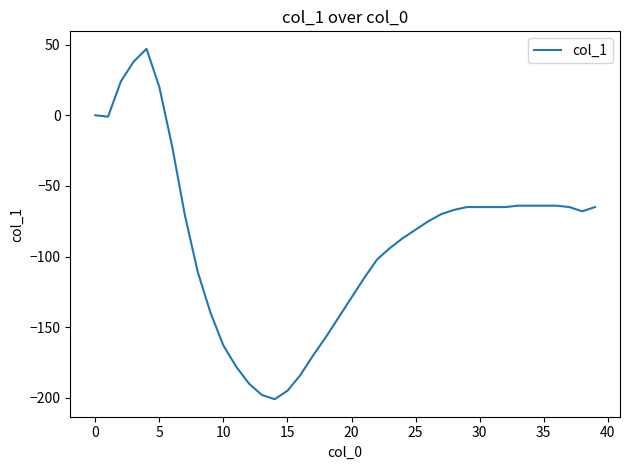

Does the chart display data point markers on the line(s)?

No